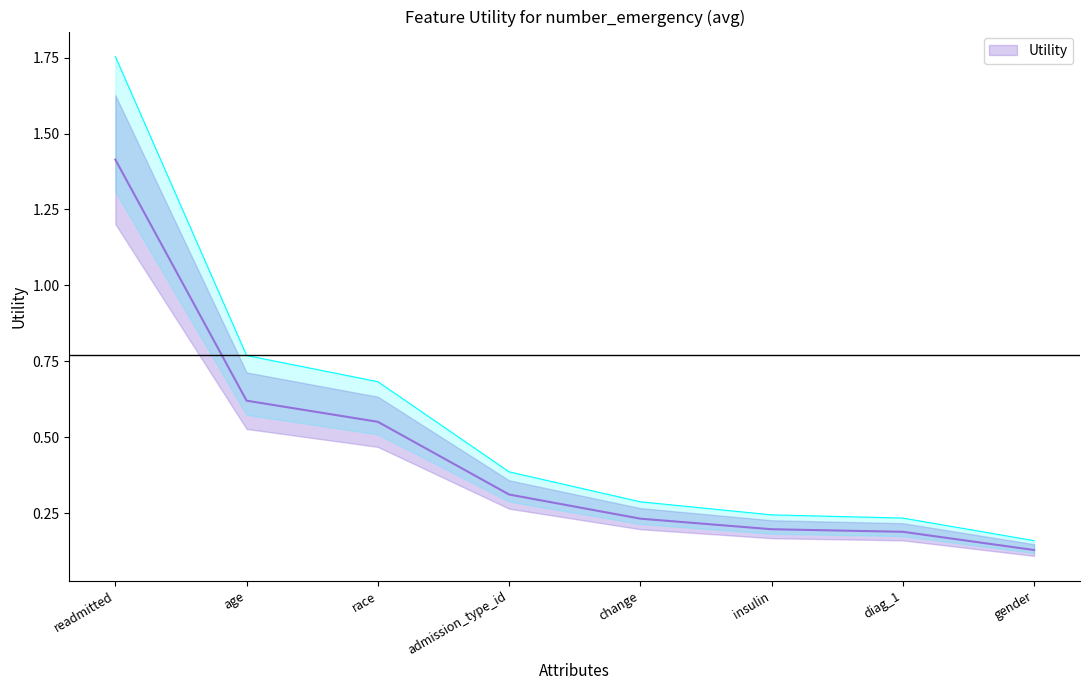

What is the label of the 3rd point from the right?

insulin